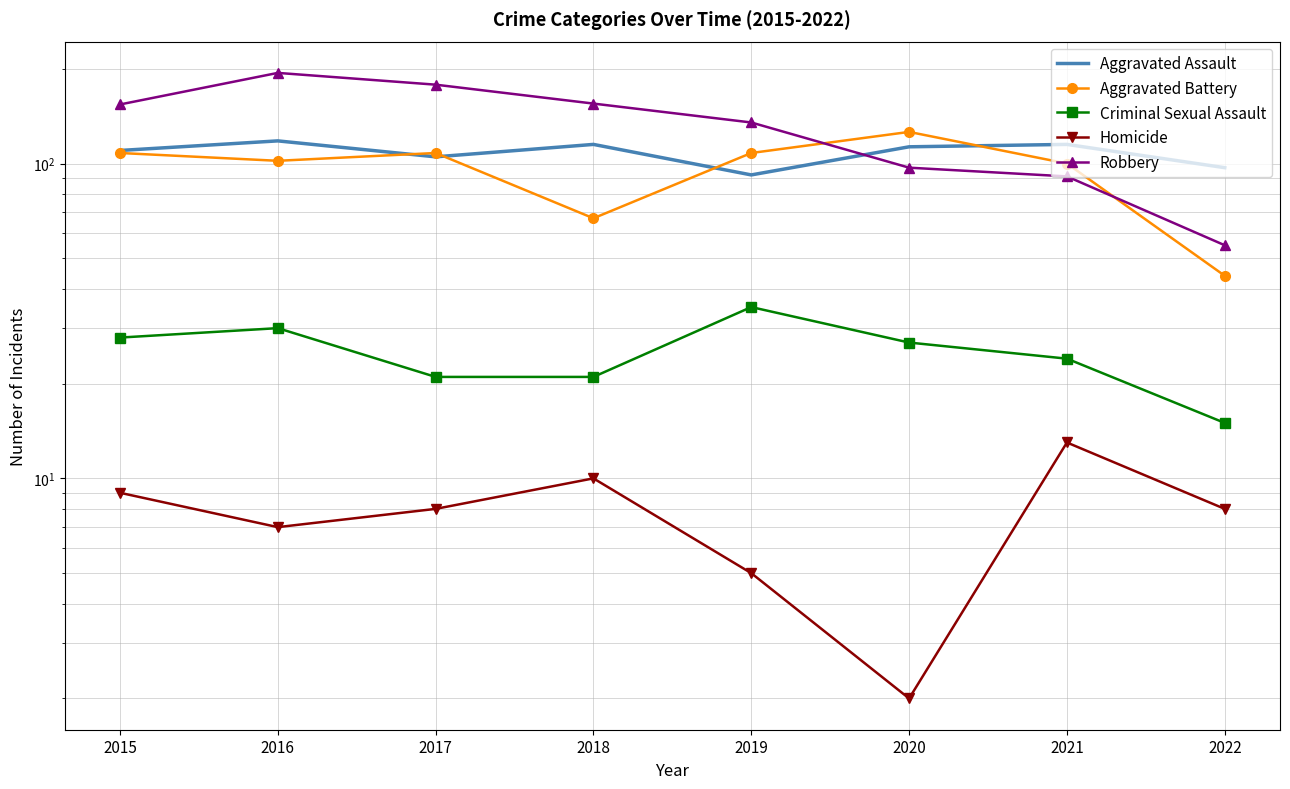

How many data points in Criminal Sexual Assault are less than 27?

4